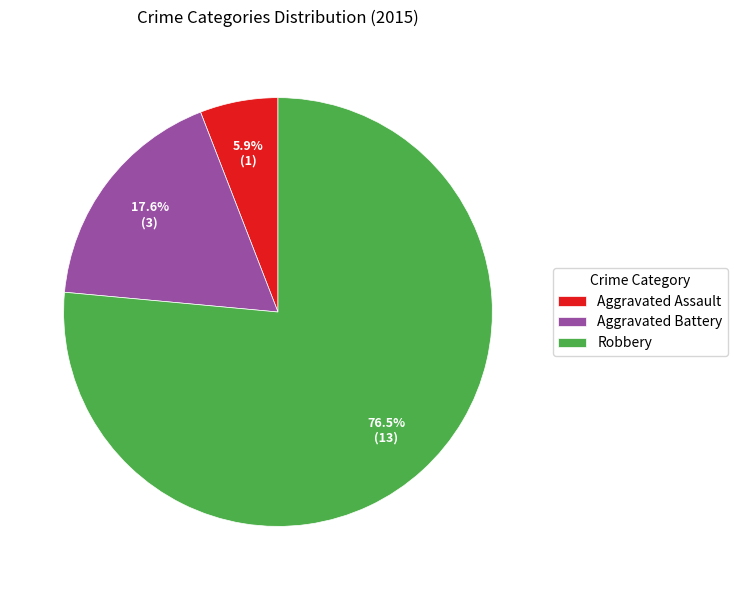

Combined, do Aggravated Assault and Aggravated Battery account for over 50%?

No